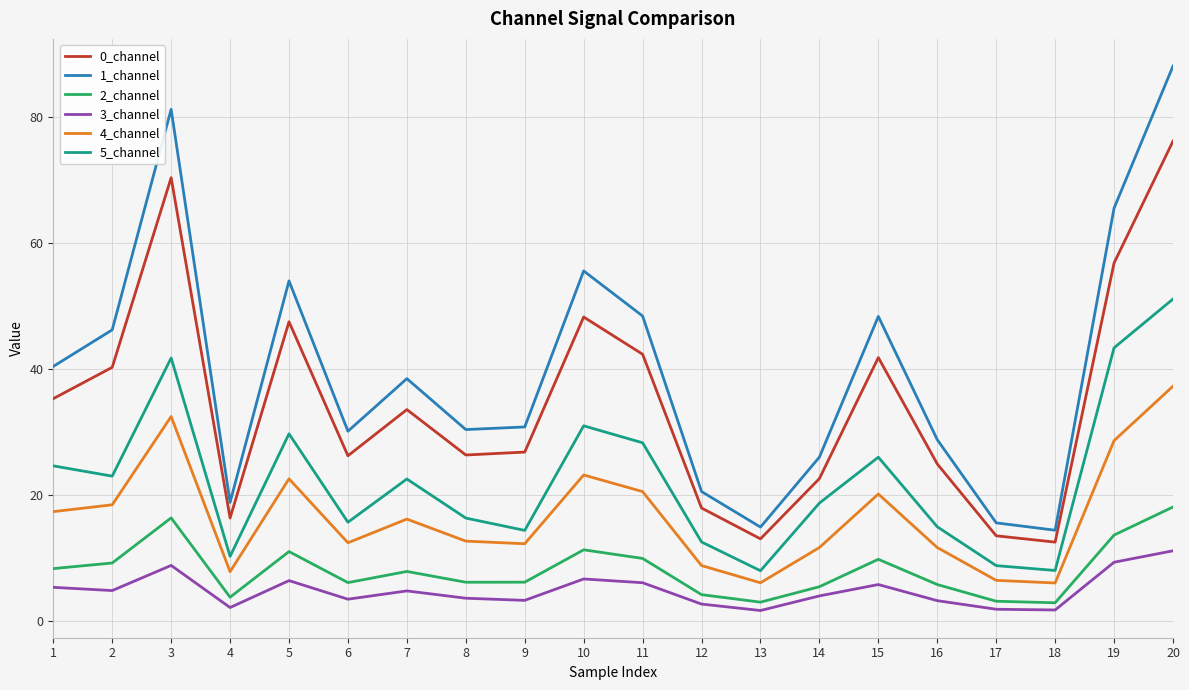

Which series has the largest range (max minus min)?

1_channel